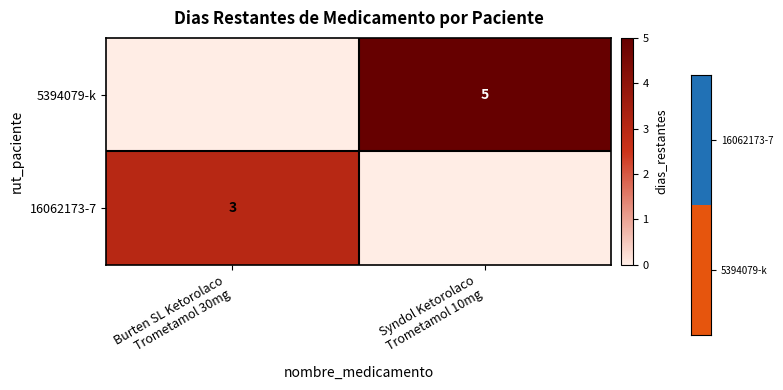

What is the average value of the 5394079-k series?

2